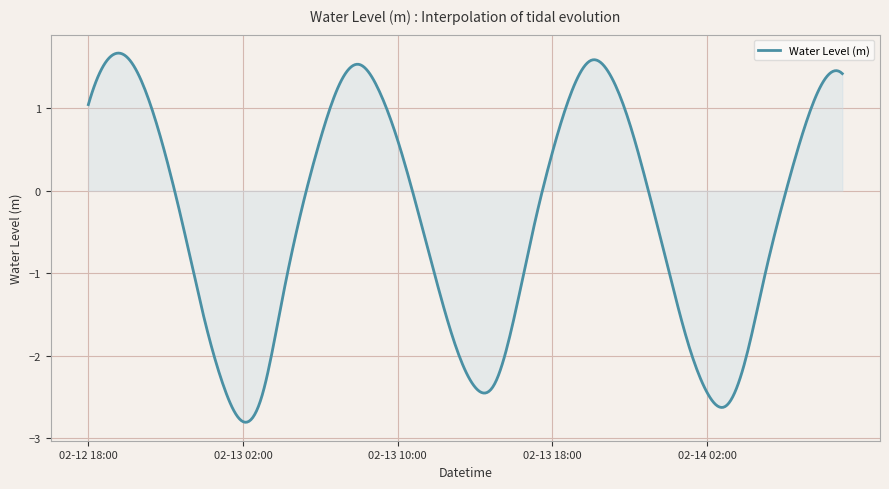

What is the maximum value shown in the chart?

1.7